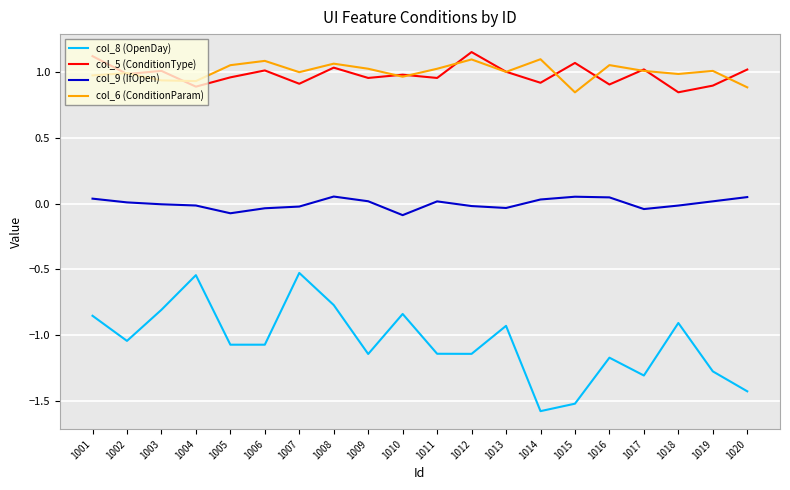

True or false: col_8 (OpenDay) and col_6 (ConditionParam) intersect in this chart.

False